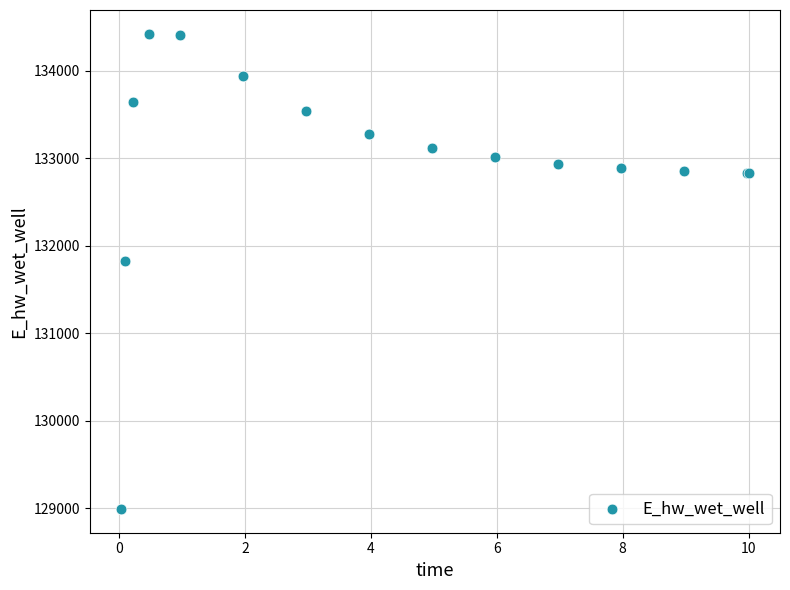

What Y value in the scatter plot is closest to 131709?

131827.1